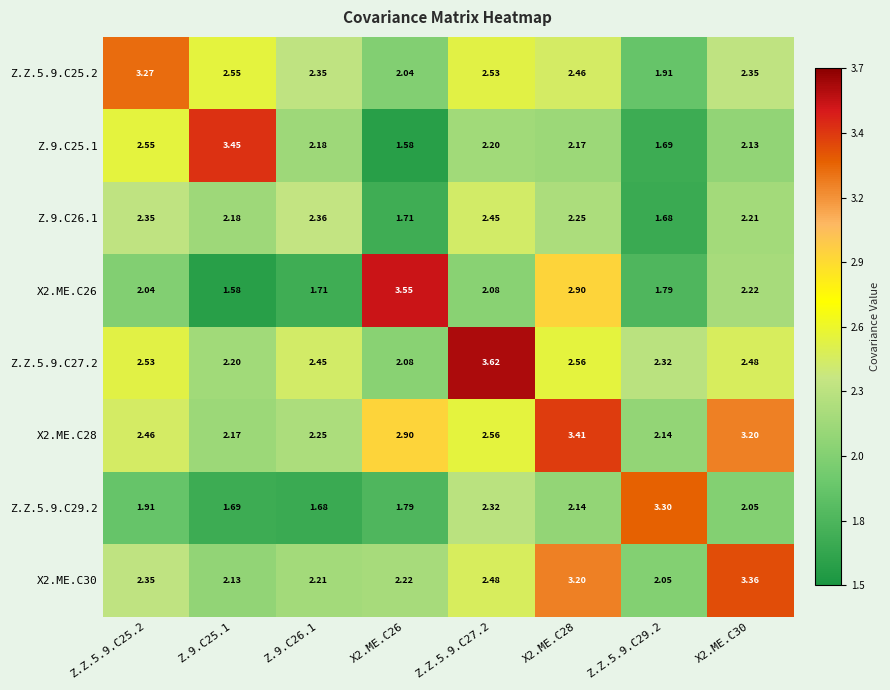

List the series in order of their peak value, highest first.

Z.Z.5.9.C27.2, X2.ME.C26, Z.9.C25.1, X2.ME.C28, X2.ME.C30, Z.Z.5.9.C29.2, Z.Z.5.9.C25.2, Z.9.C26.1